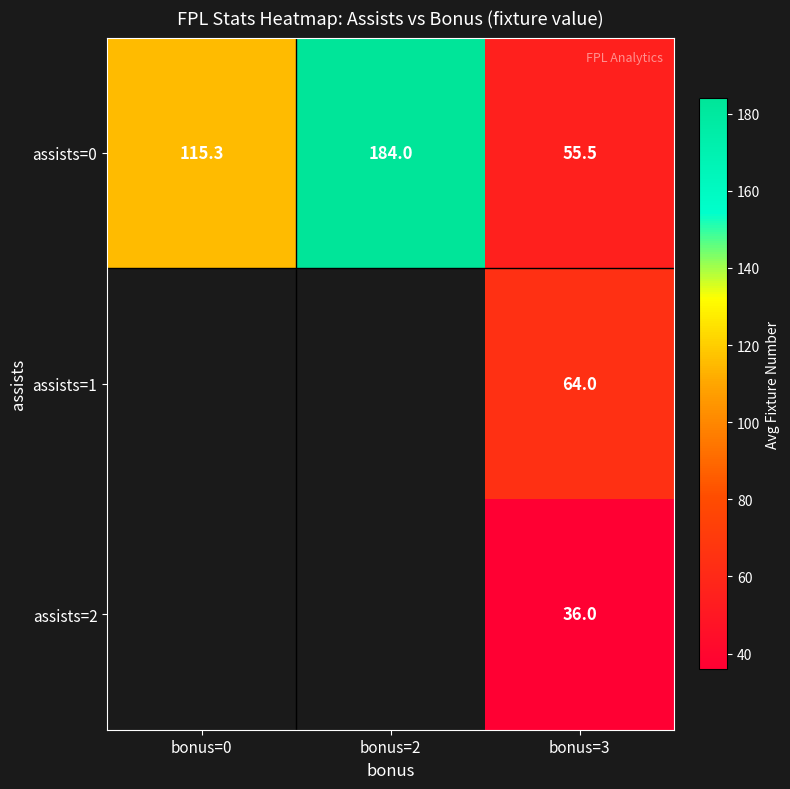

The assists=2 series shows 23.3 at bonus=3. True or false?

False